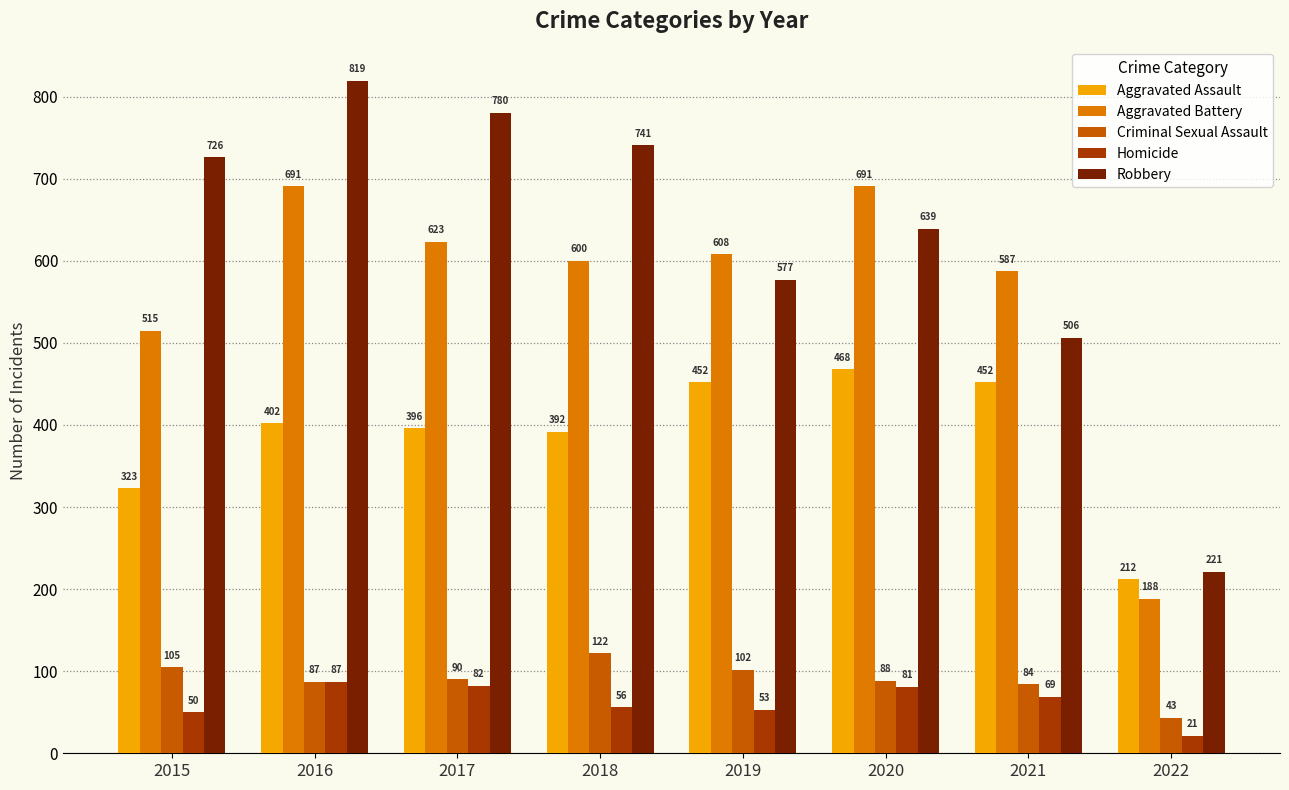

Which series has the widest spread of values?

Robbery